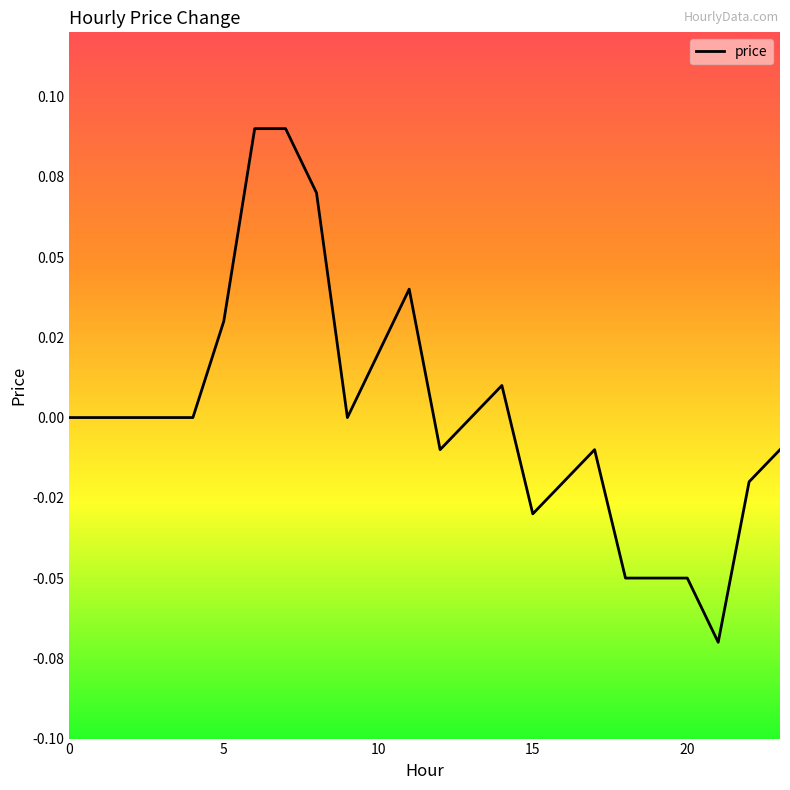

Does the chart have visible grid lines?

No